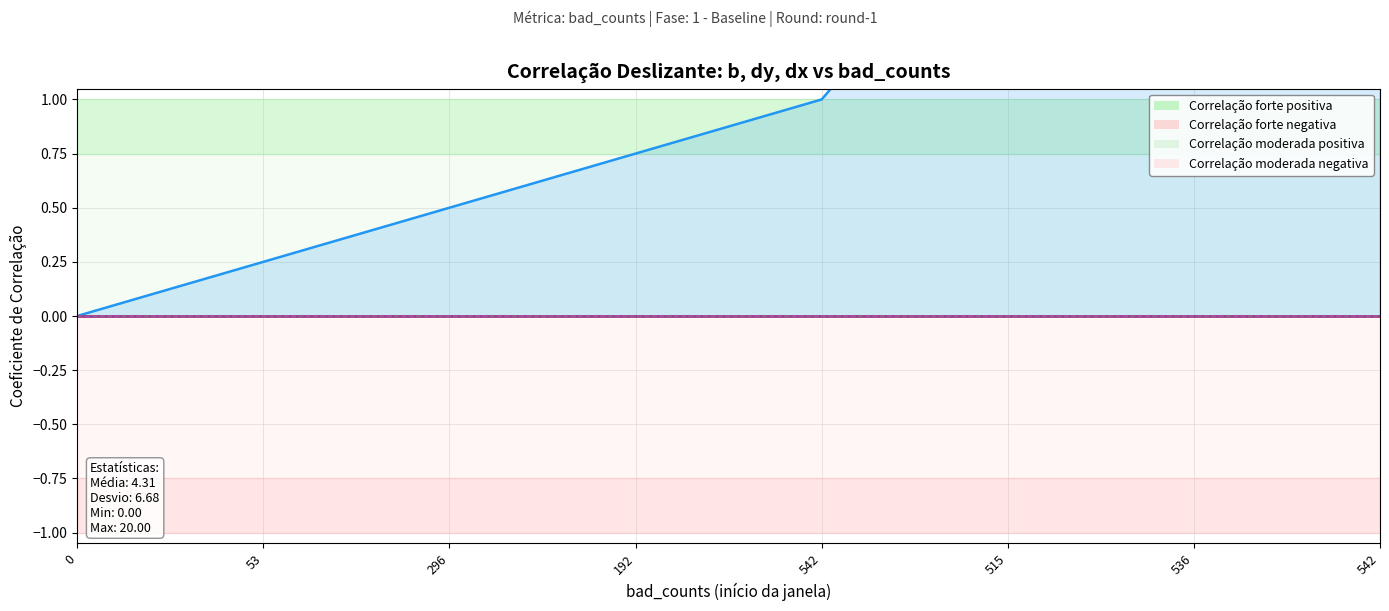

How many categories are shown in the chart?

8